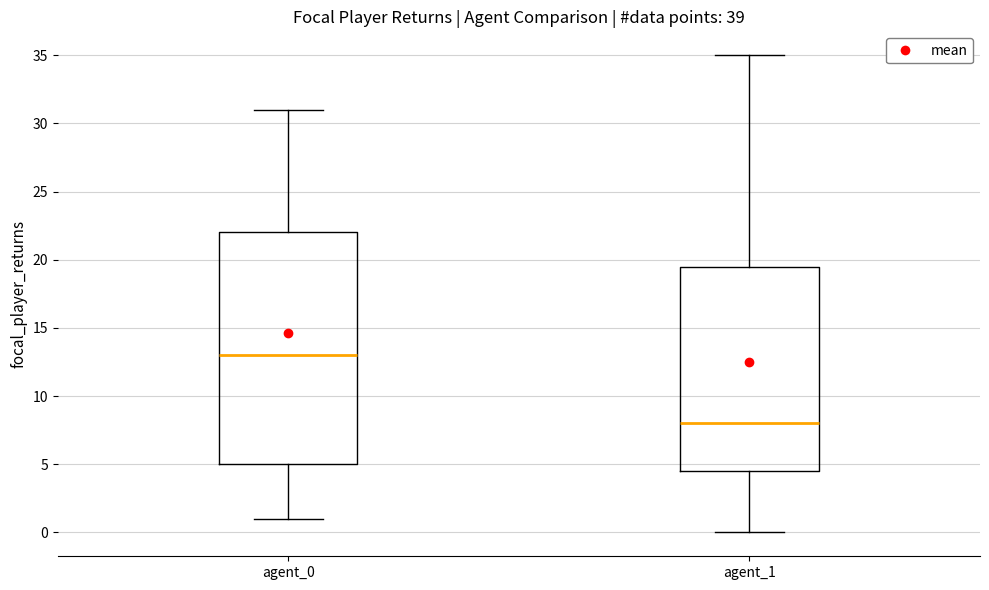

Where does the median line of the box for agent_0 sit on the y-axis? The values are not printed on the chart, so give them approximately, as read against the axis.

13.0